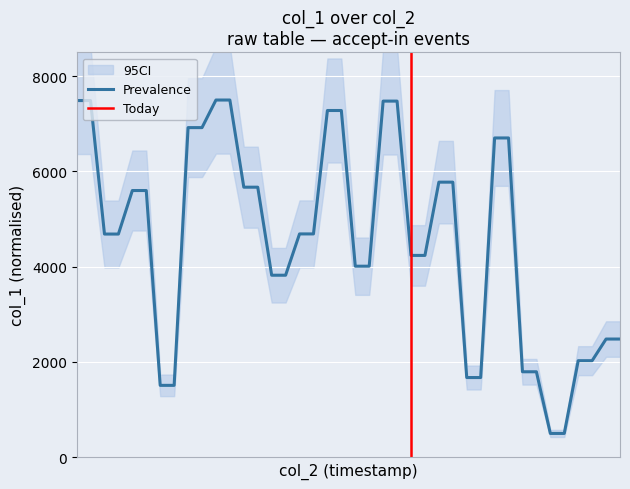

Between 11 and 6, which is larger?

11